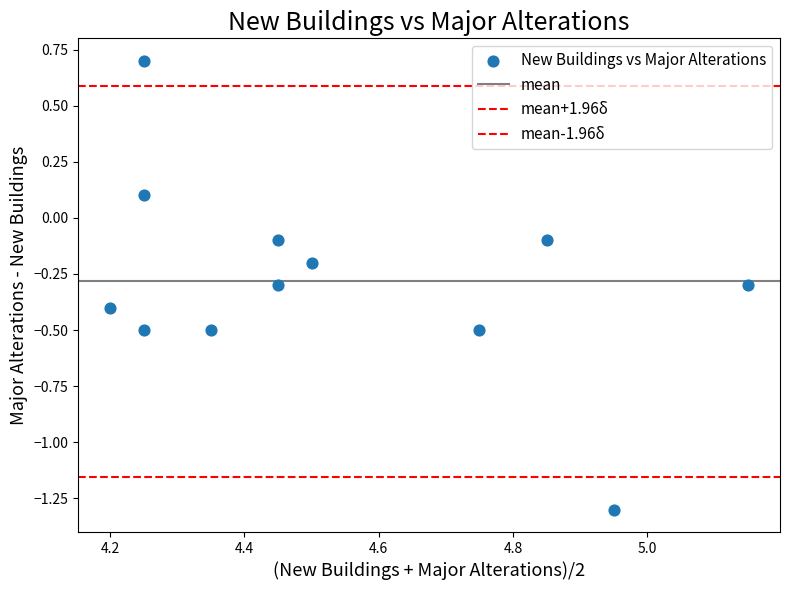

How many points are shown in the scatter plot?

12